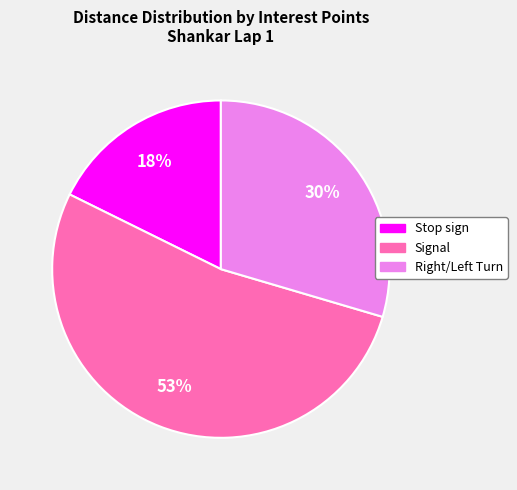

Is there any slice that represents more than half of the pie?

Yes